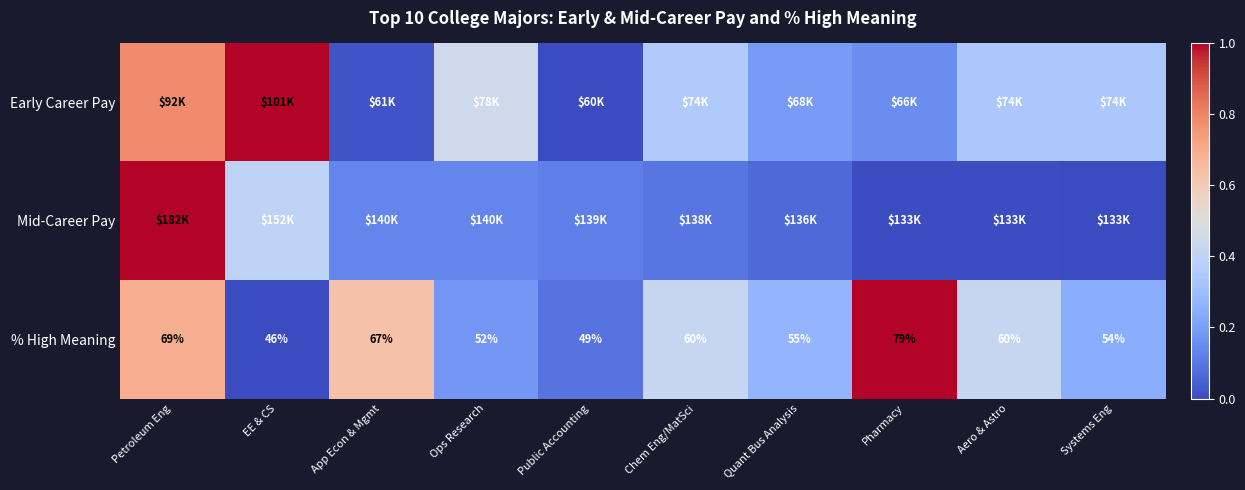

The value of Early Career Pay at Systems Eng is 0.3. True or false?

True